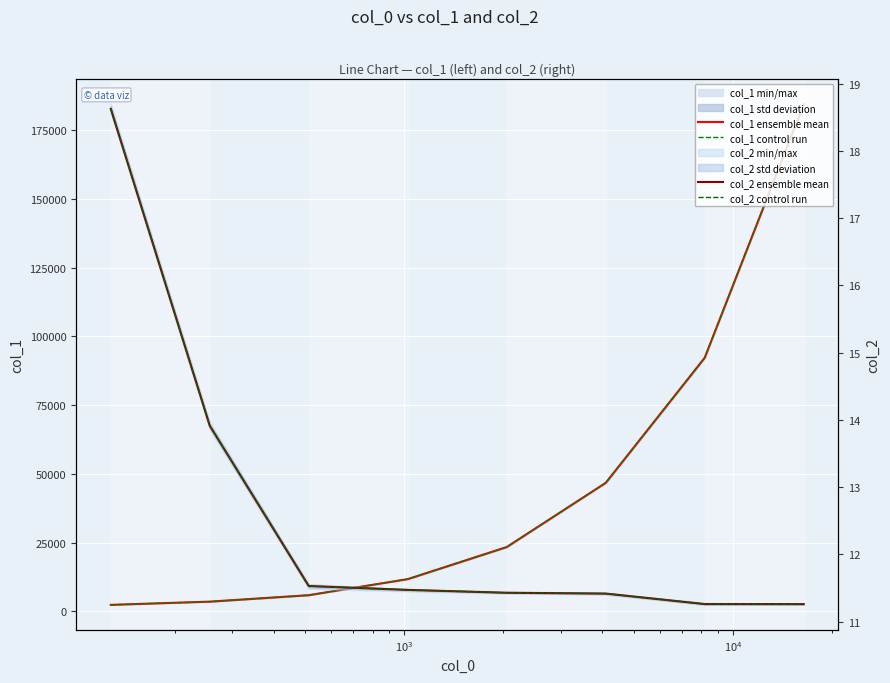

Is the value of col_2 control run at $\mathdefault{10^{2}}$ greater than the value of col_1 control run at $\mathdefault{10^{5}}$?

No